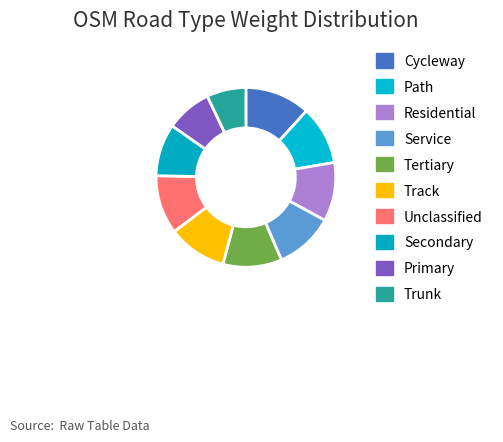

How many segments does this pie chart have?

10